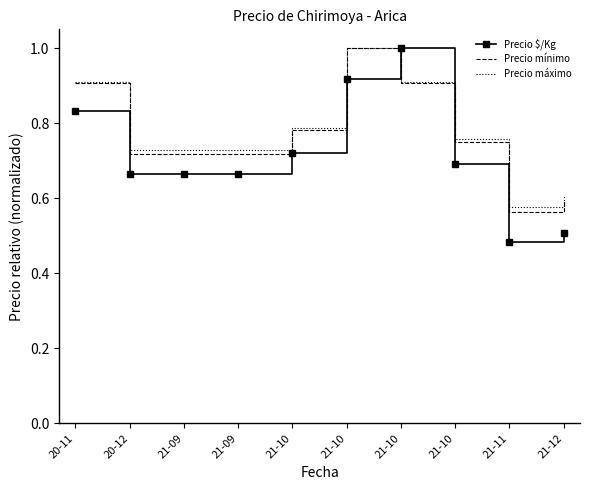

At which category does the chart reach its minimum across all series?

21-11